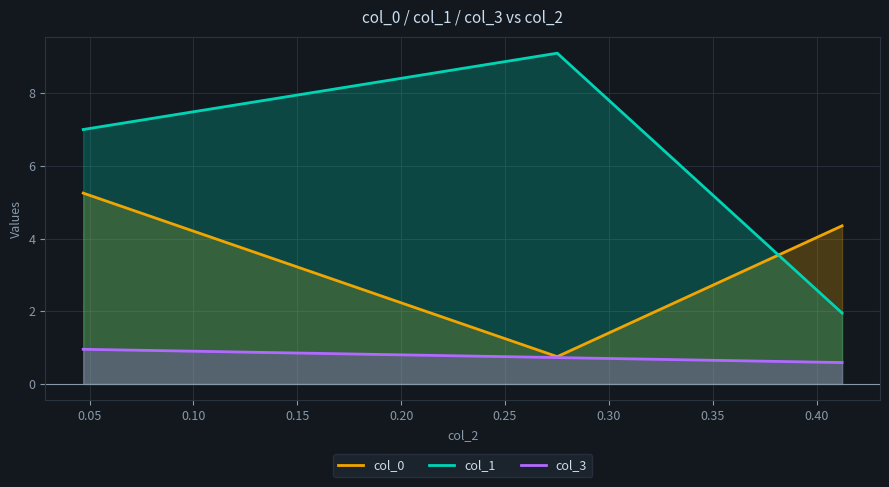

Rank the series by their maximum value, from lowest to highest.

col_3, col_0, col_1